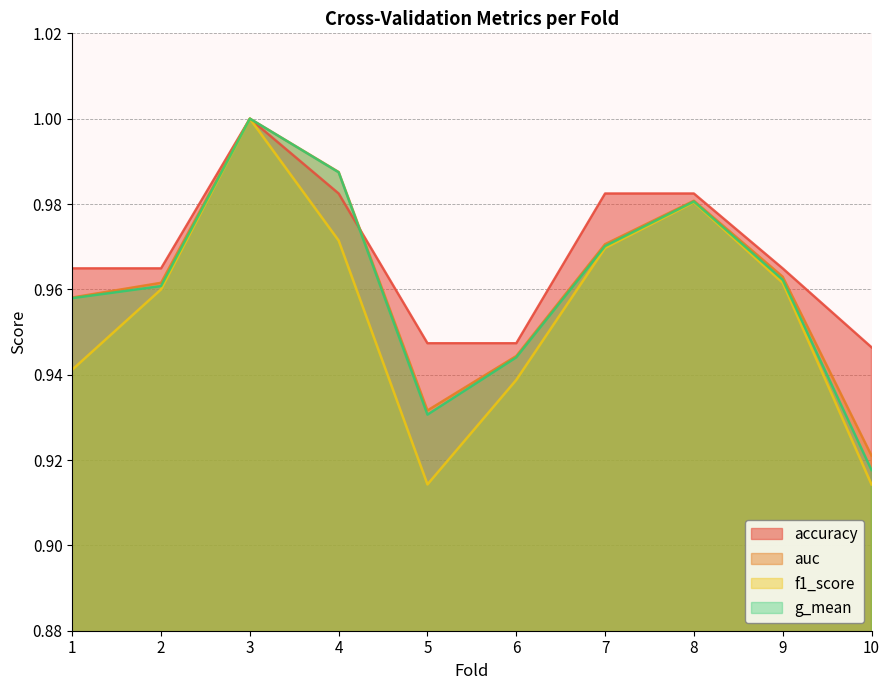

True or false: g_mean and f1_score cross at least once.

False